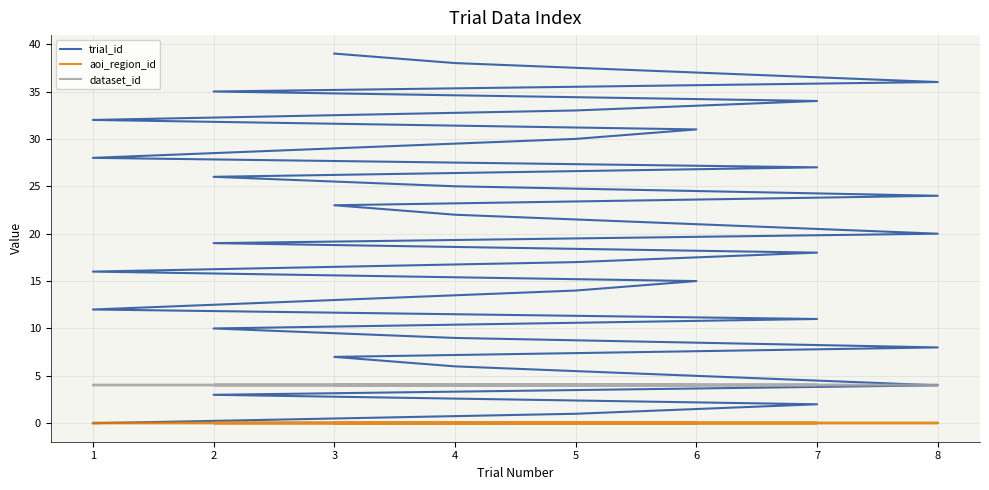

What is the difference between the trial_id values at 2 and 6?

12